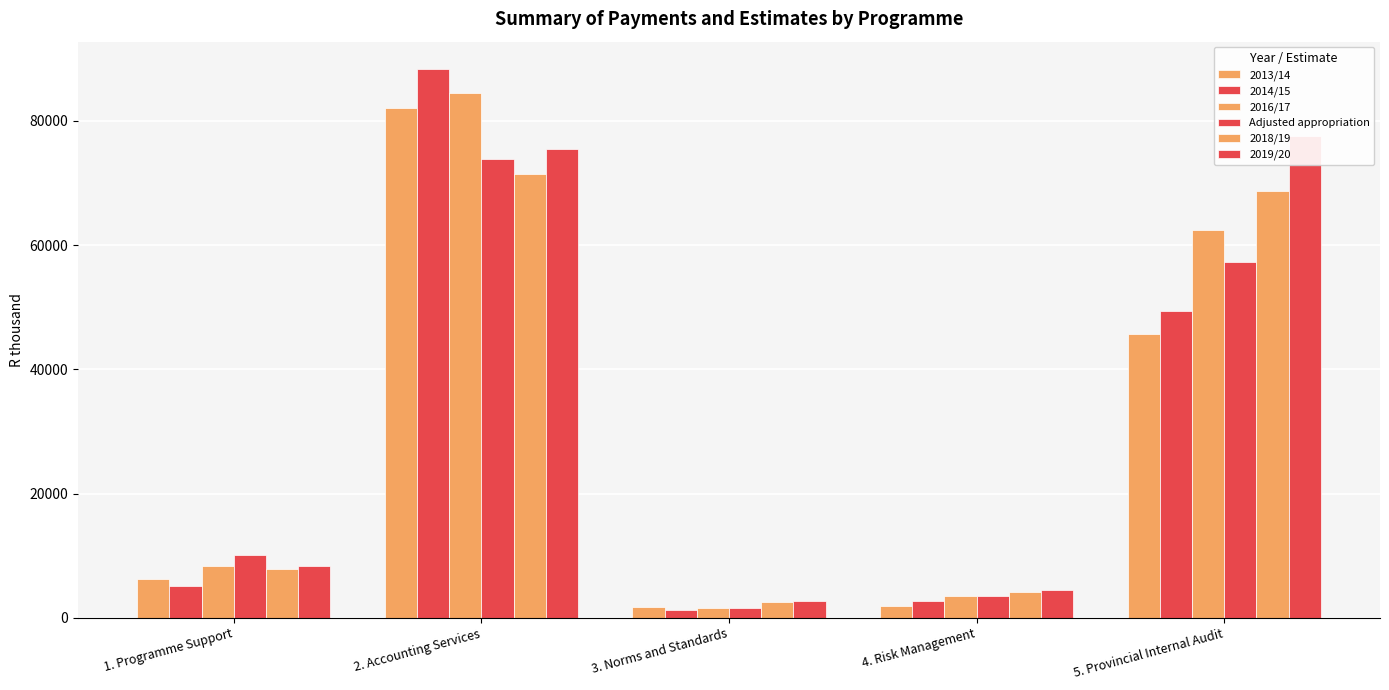

What is the label of the 5th bar from the left?

5. Provincial Internal Audit